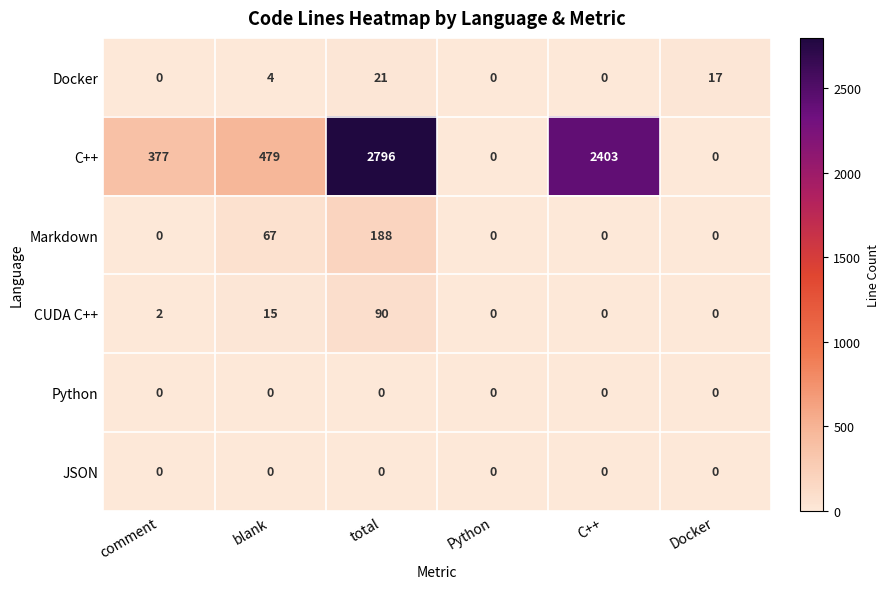

At how many categories does at least one series exceed 591?

2